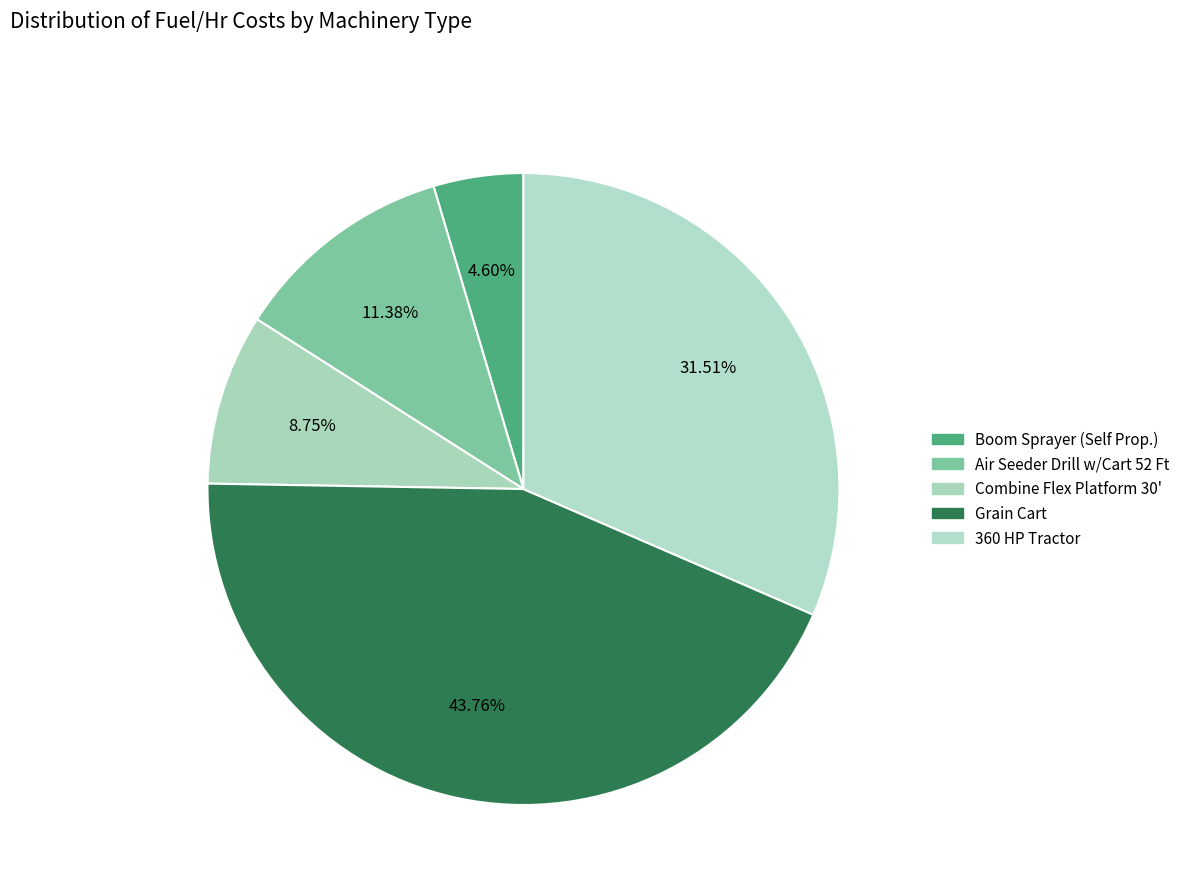

How many segments does this pie chart have?

5